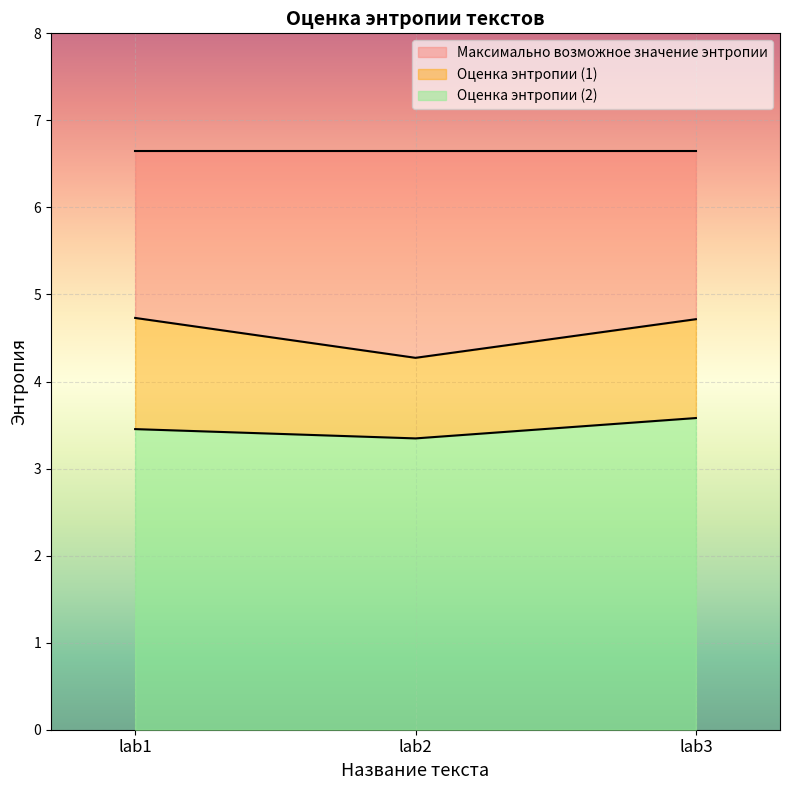

Is the value of Оценка энтропии (2) at lab2 greater than the value of Оценка энтропии (1) at lab3?

No